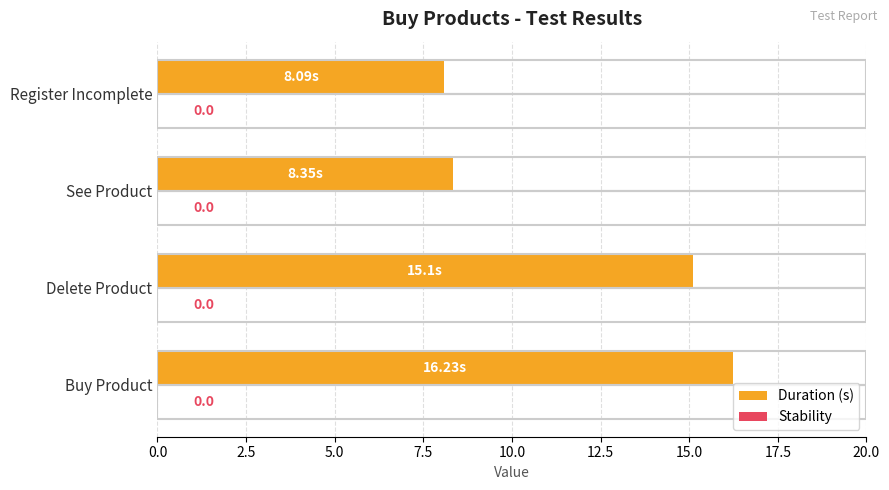

Are the bars horizontal?

Yes